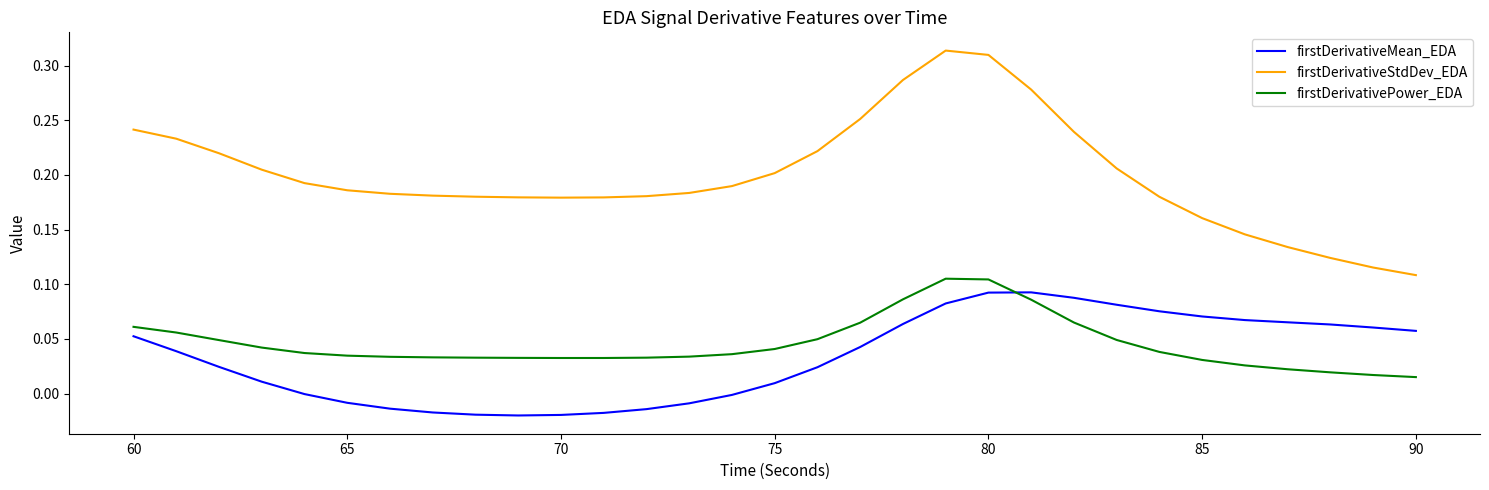

Which series has the largest total across all categories?

firstDerivativeStdDev_EDA